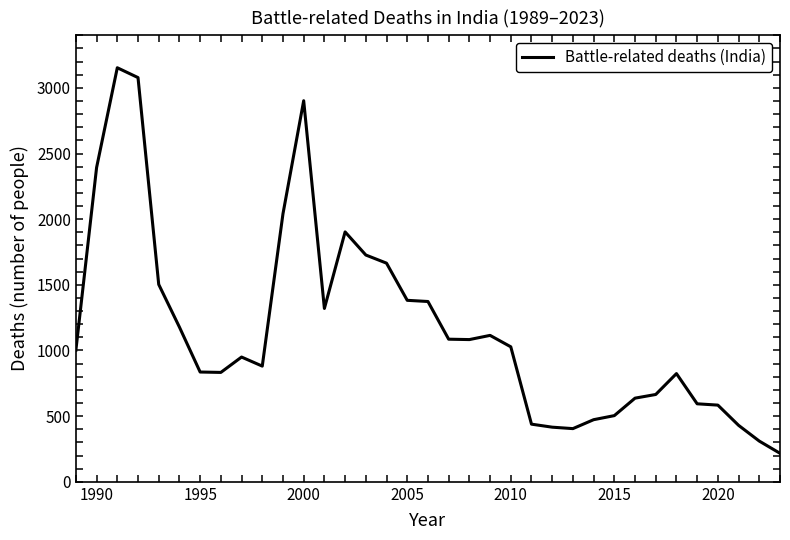

What is the maximum value shown in the chart?

3153